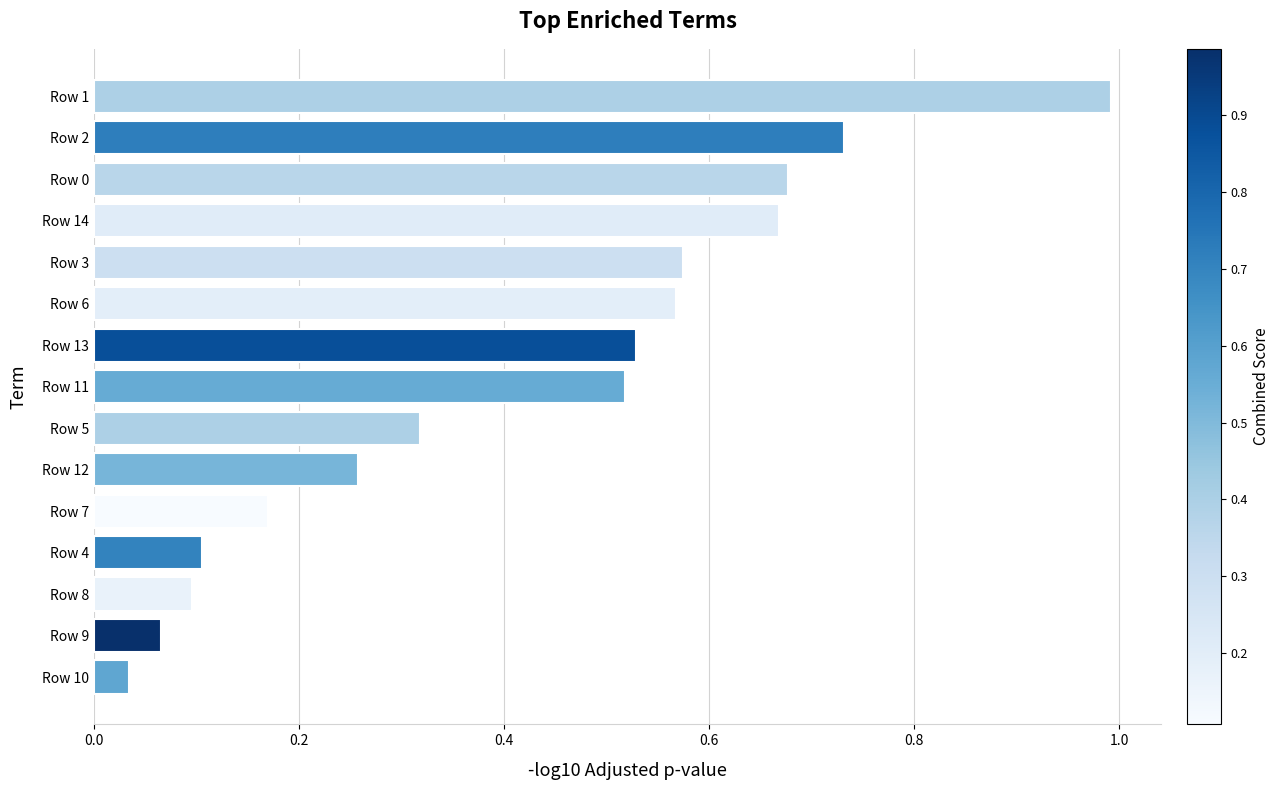

What is the maximum value shown in the chart?

1.0